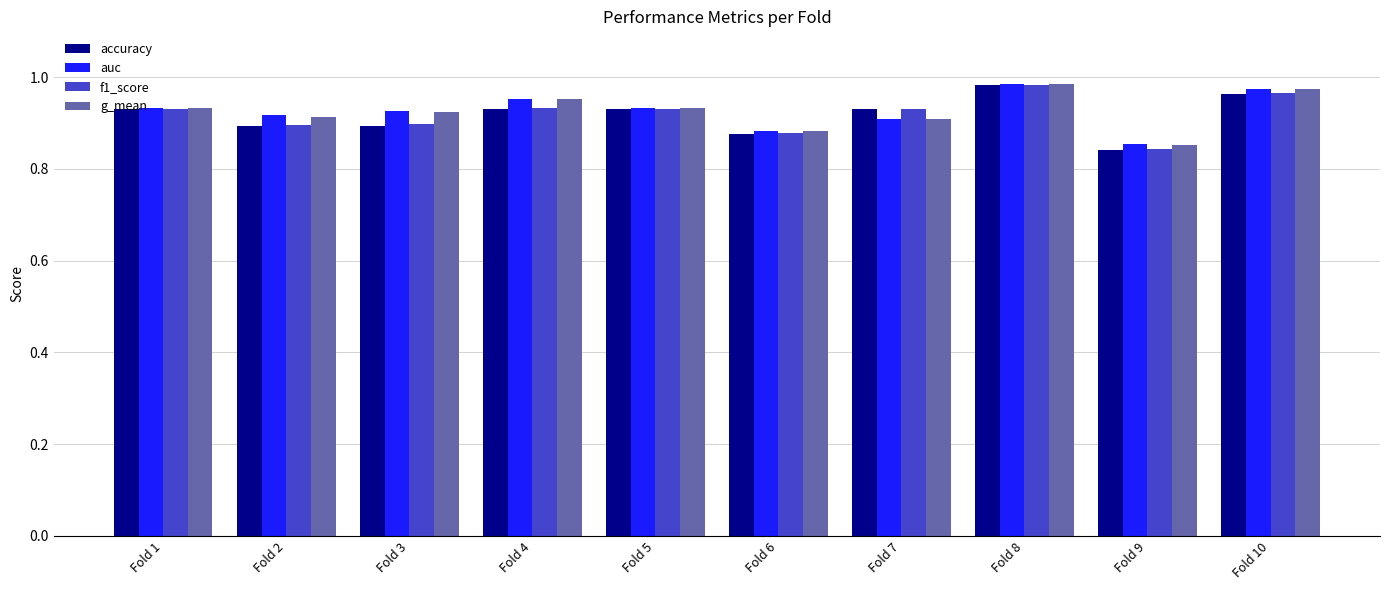

How many accuracy values are between 0 and 1?

10